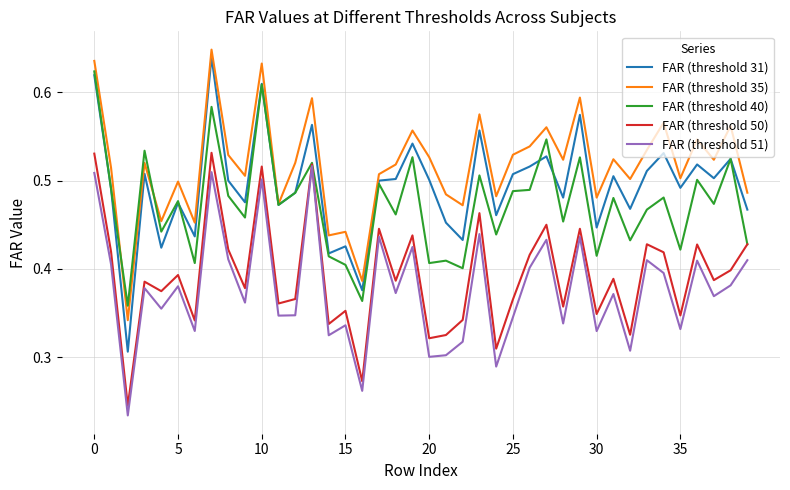

What is the sum of all FAR (threshold 35) values?

20.7